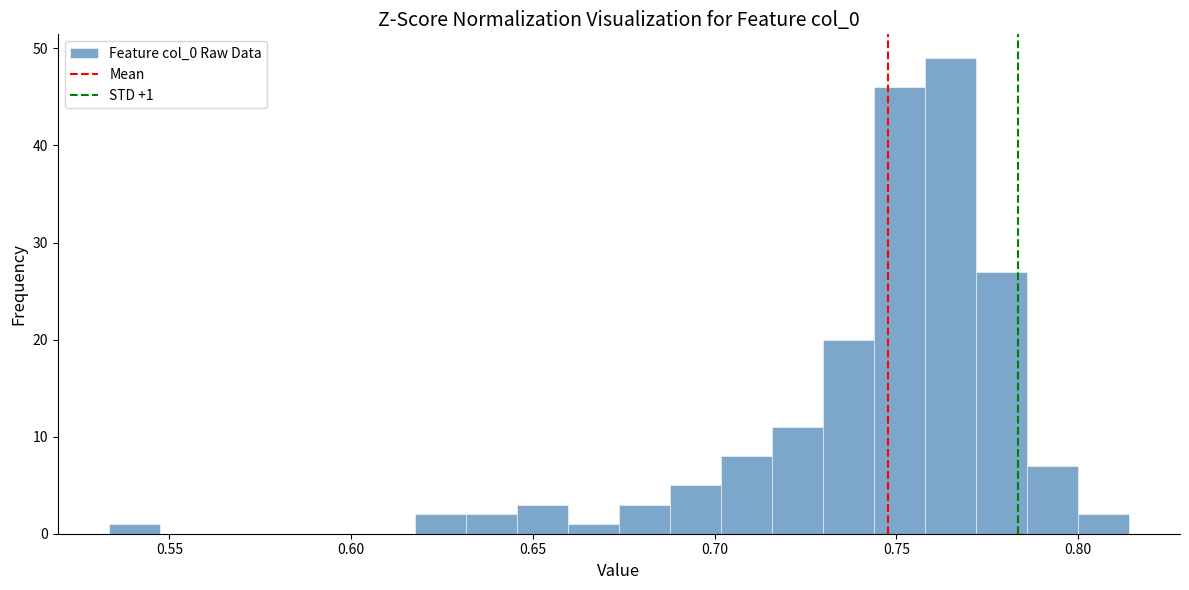

Read against the x-axis, roughly where is the centre of the tallest bar?

0.765